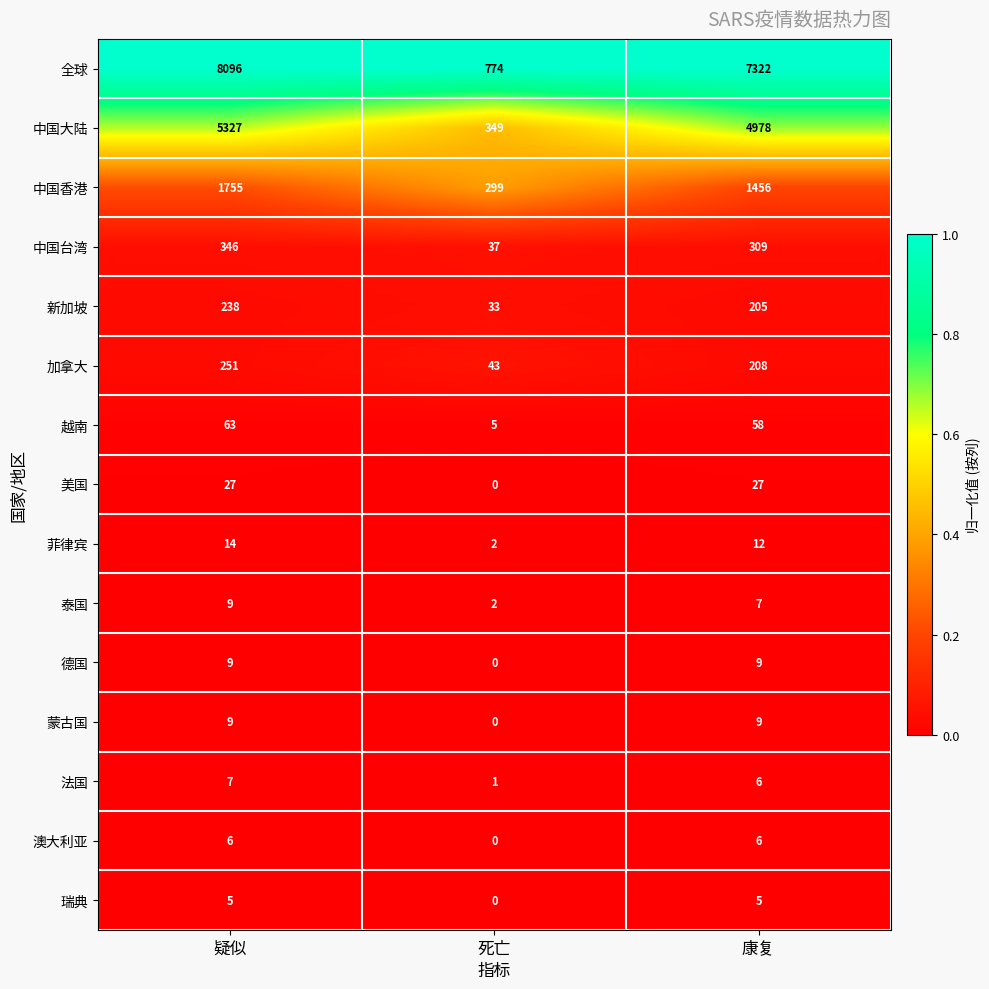

At which category is the sum across all series the highest?

疑似